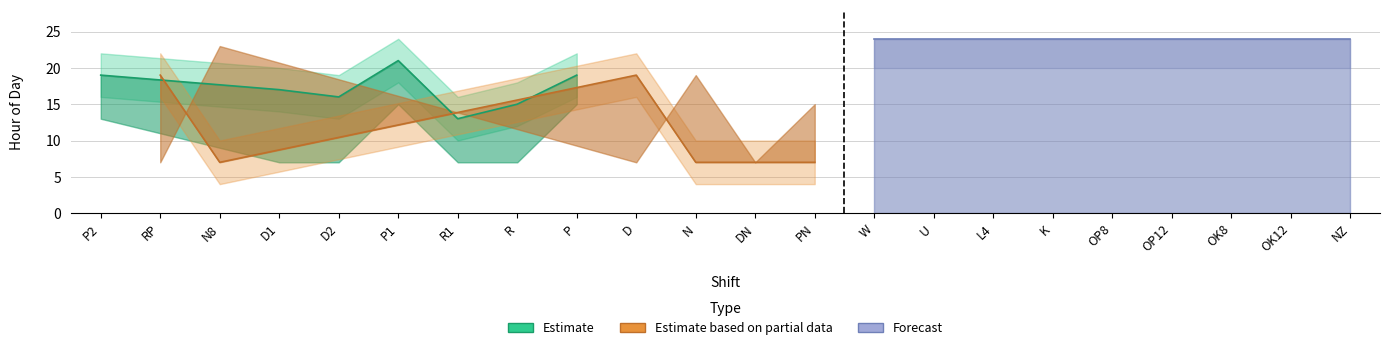

What is the label of the 22nd point from the left?

NZ